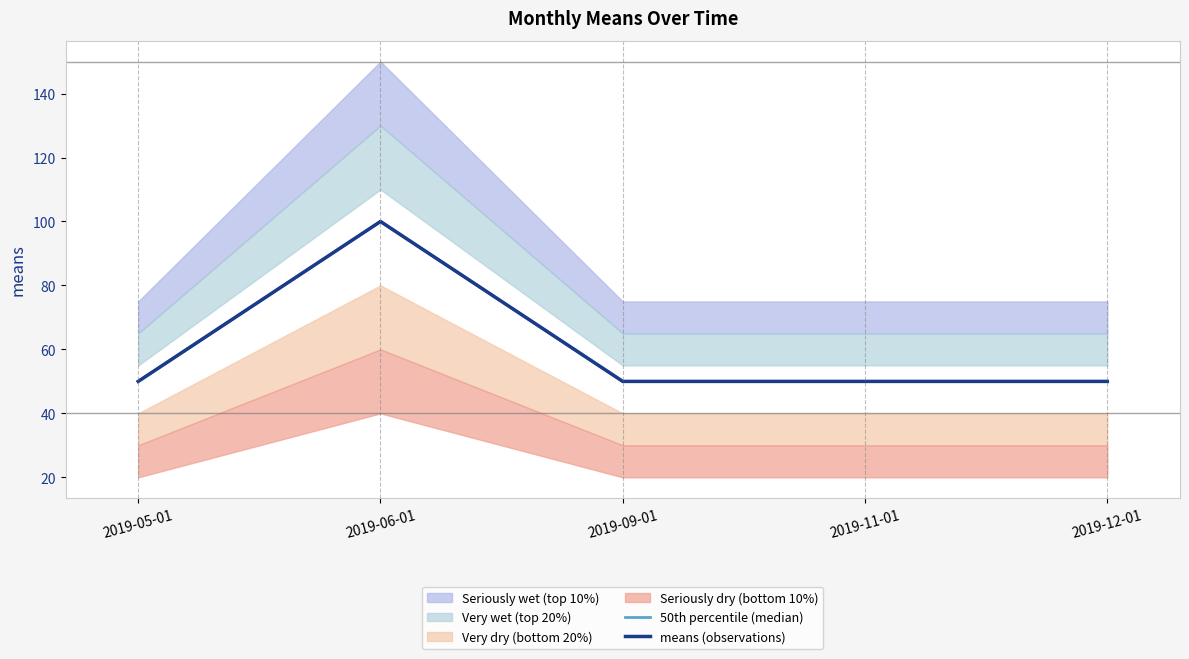

What is the value of the 50th percentile (median) point at the 1st from the left?

50